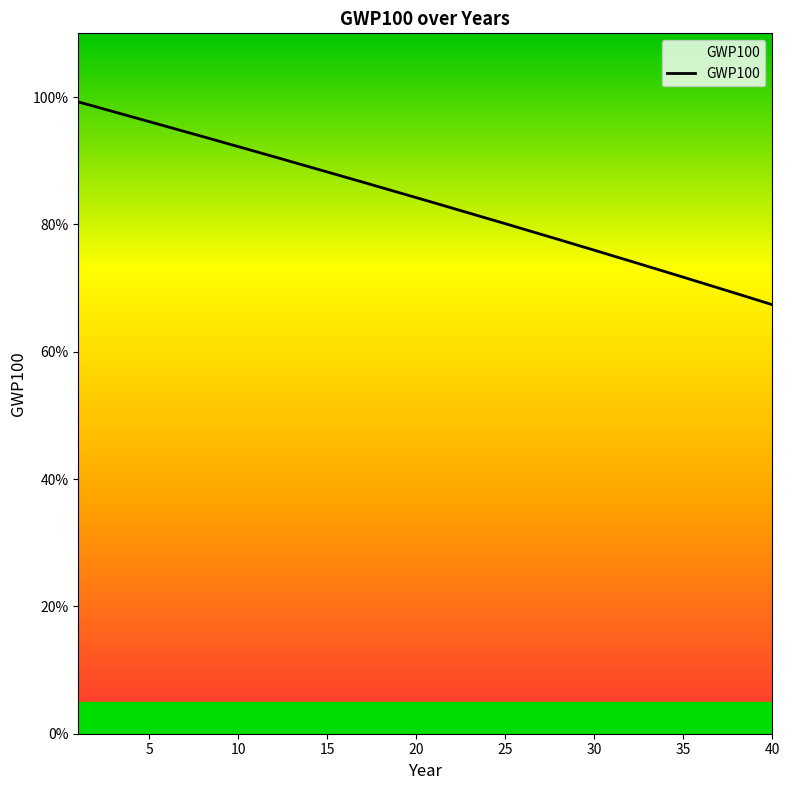

What is the sum of all values?

33.4